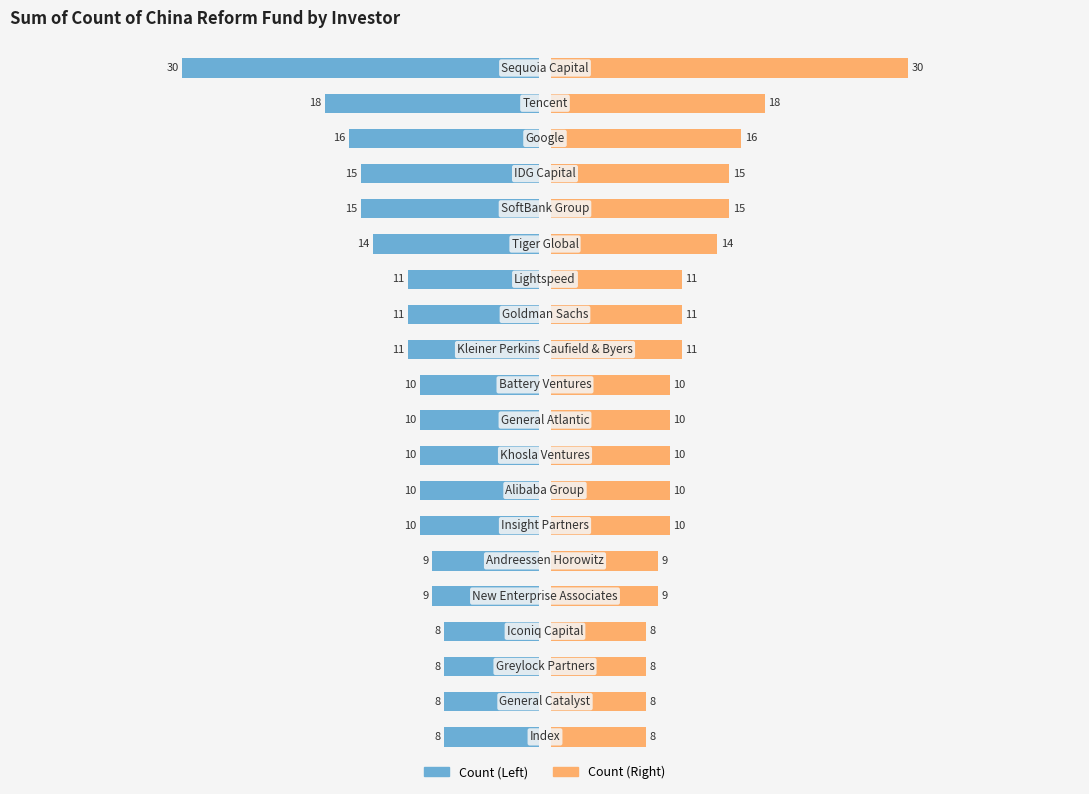

What is the average value of the Count (Left) series?

12